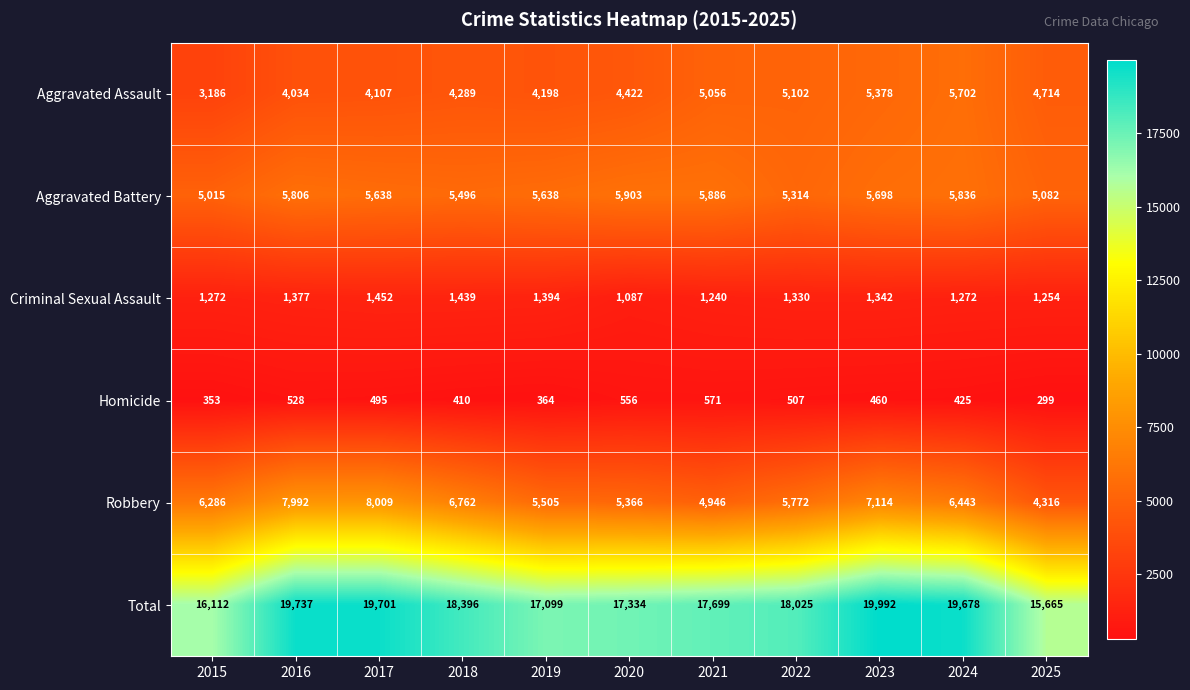

What is the sum of the Robbery values at 2025 and 2020?

9682